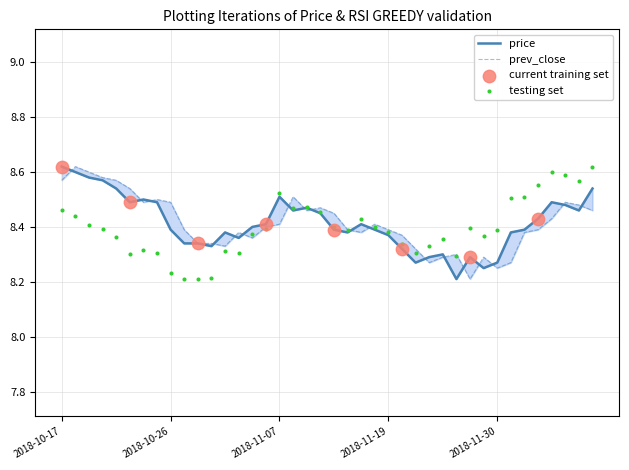

Which series reaches the minimum Y coordinate?

price